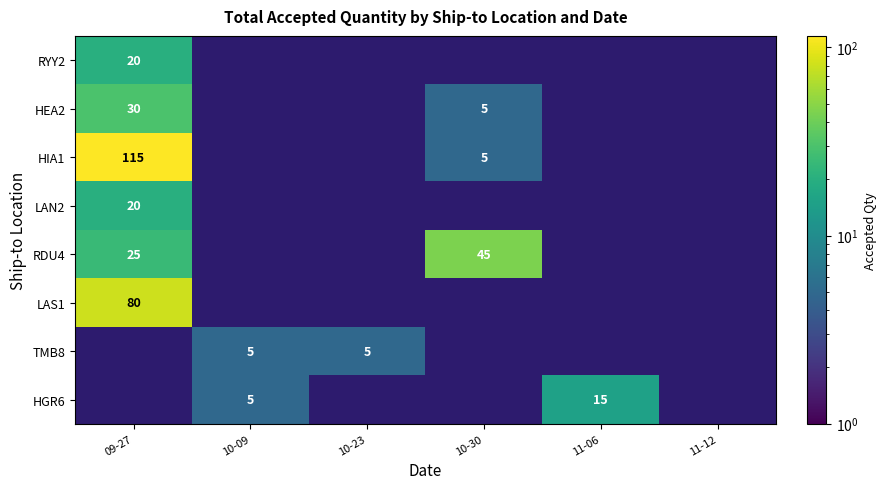

Is it true that HIA1 equals 115 at 09-27?

True